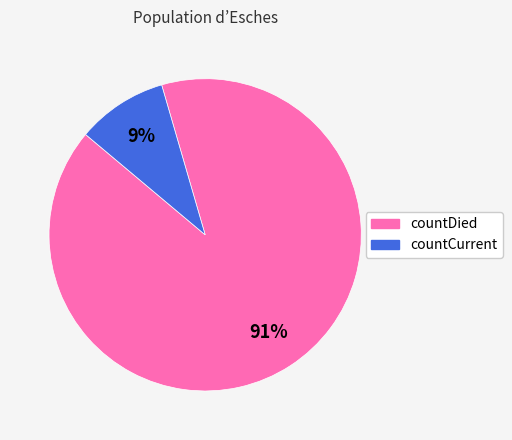

Rank the categories by value from lowest to highest.

countCurrent, countDied